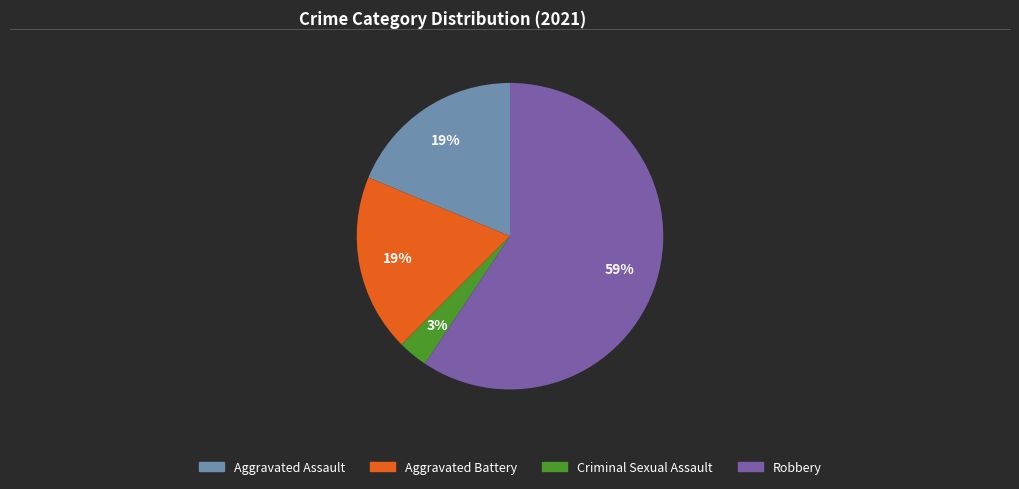

Is the sum of Aggravated Assault and Criminal Sexual Assault greater than half?

No